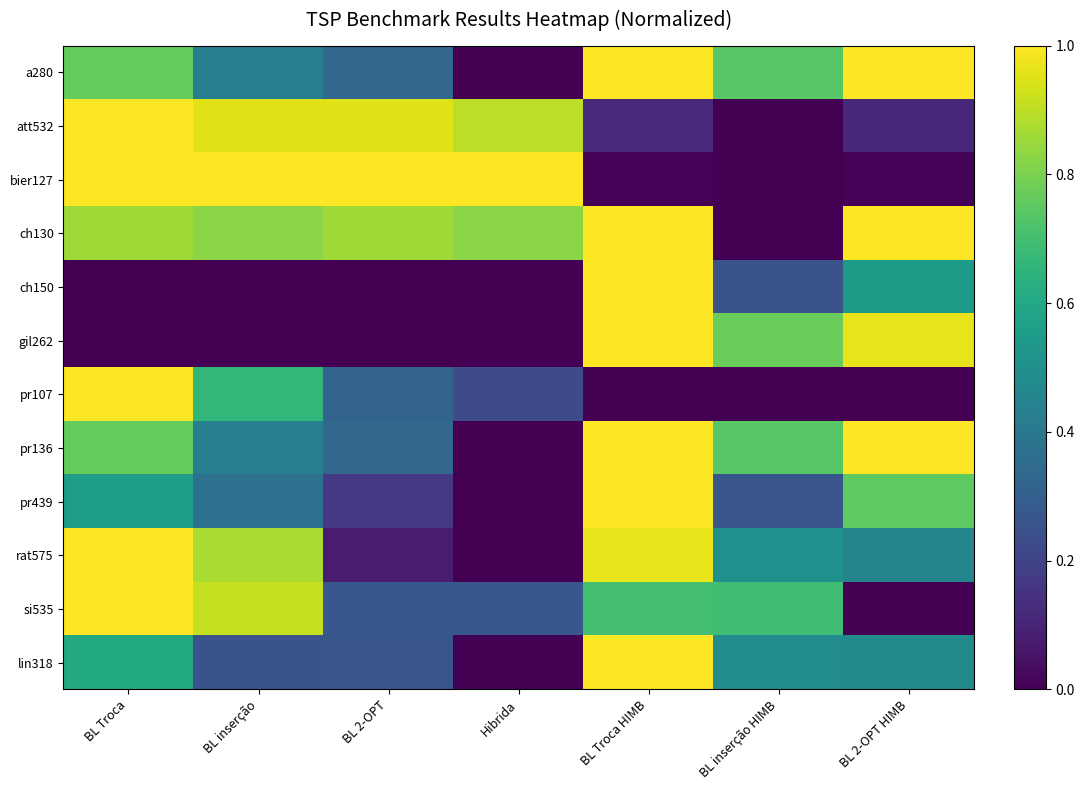

At which category is the sum across all series the highest?

BL Troca HIMB